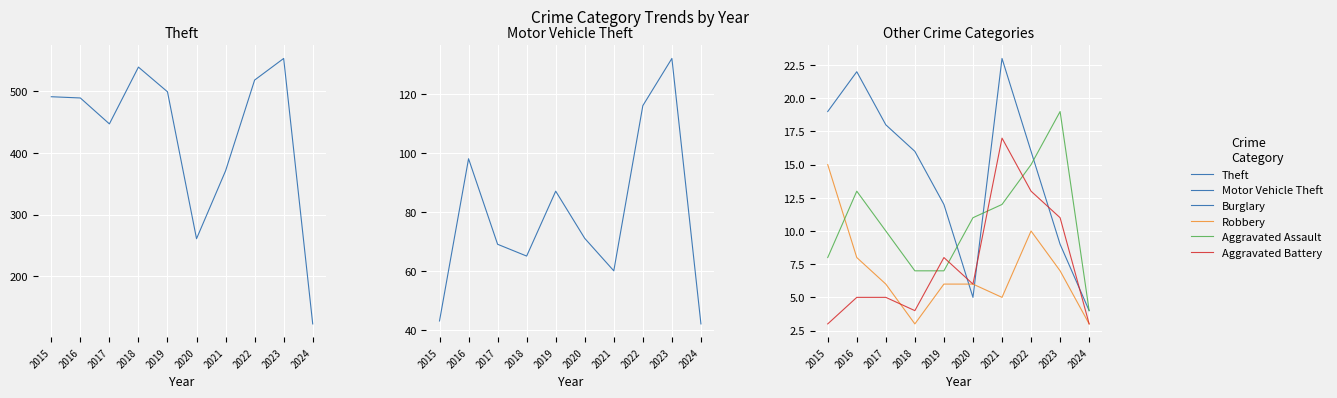

The Motor Vehicle Theft series shows 116 at 2022. True or false?

True